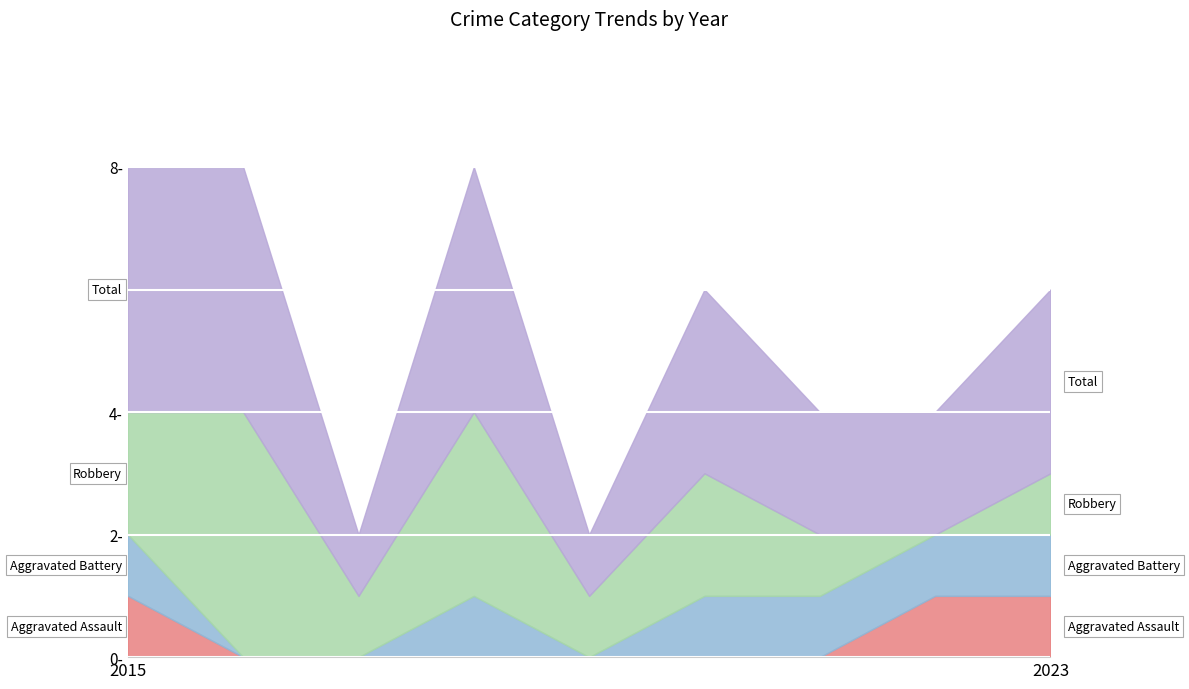

Reading left to right, list all the values displayed in this chart.

Aggravated Assault: 2015=1	2016=0	2017=0	2018=0	2019=0	2020=0	2021=0	2022=1	2023=1
Aggravated Battery: 2015=1	2016=0	2017=0	2018=1	2019=0	2020=1	2021=1	2022=1	2023=1
Robbery: 2015=2	2016=4	2017=1	2018=3	2019=1	2020=2	2021=1	2022=0	2023=1
Total: 2015=4	2016=4	2017=1	2018=4	2019=1	2020=3	2021=2	2022=2	2023=3